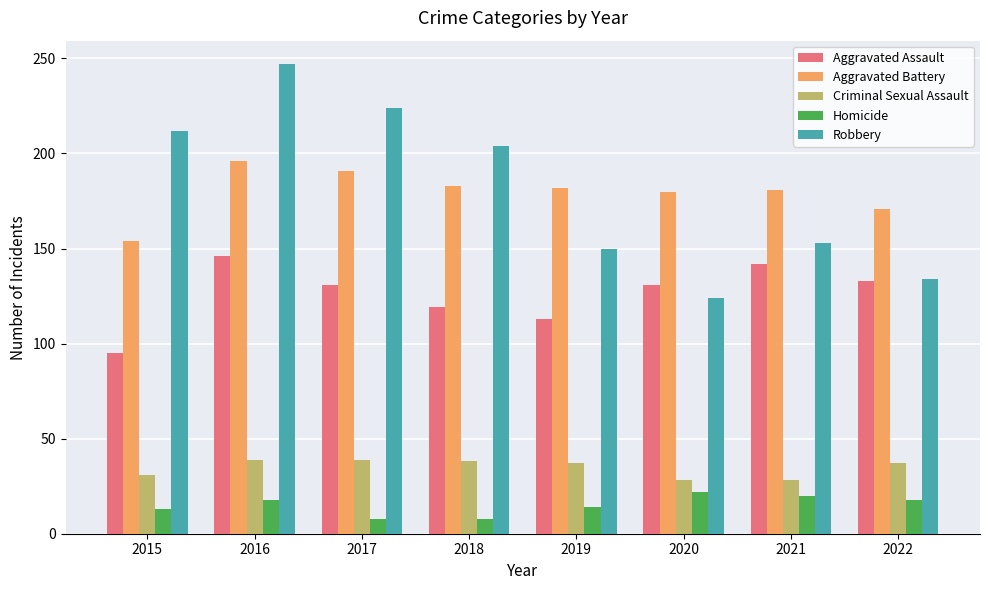

Is the value of Robbery at 2018 greater than the value of Aggravated Assault at 2021?

Yes